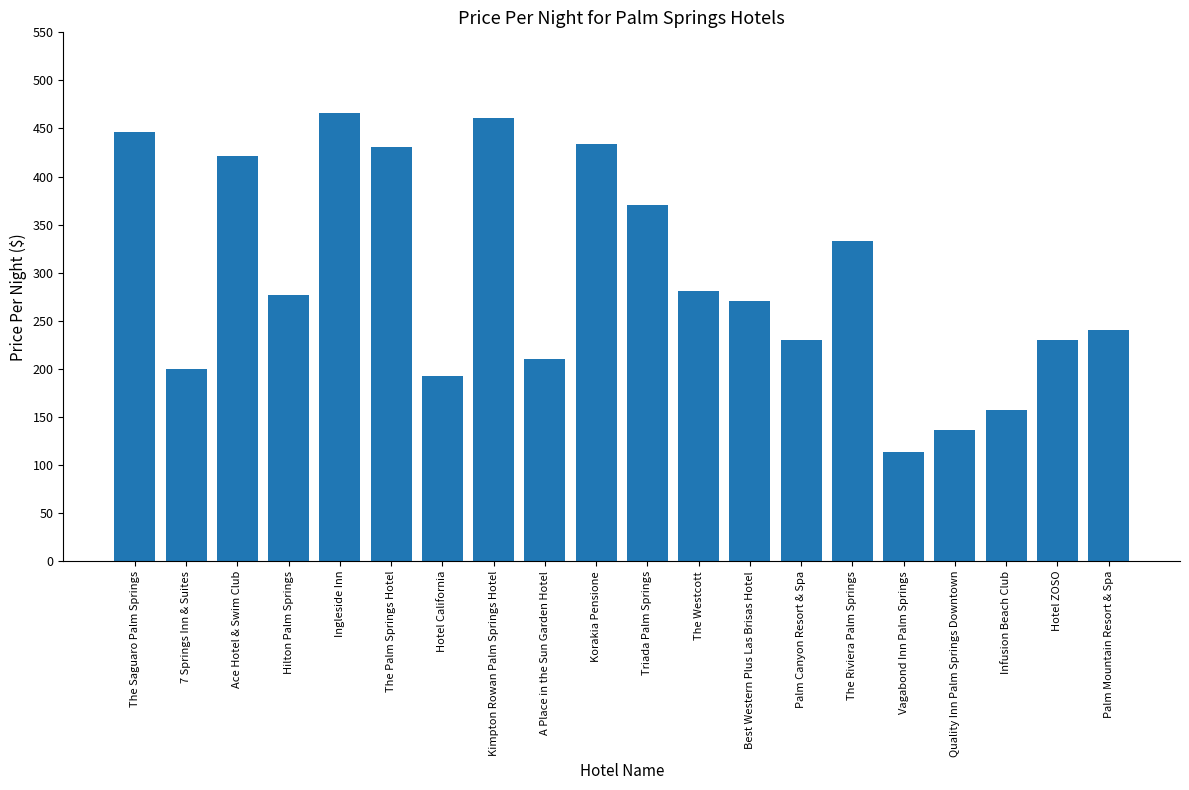

What is the label of the 1st bar from the left?

The Saguaro Palm Springs